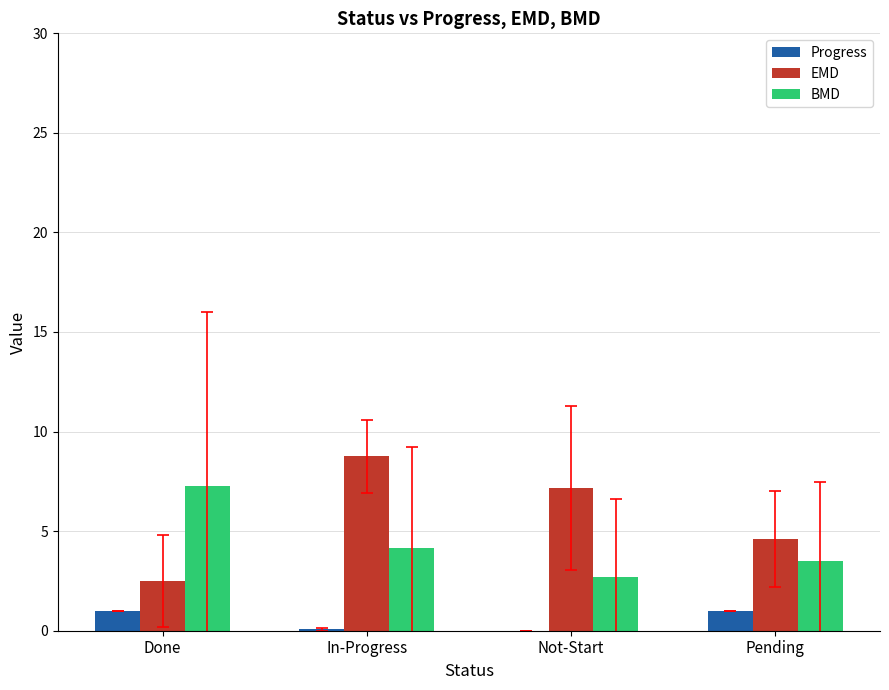

What is the greatest value displayed?

8.8